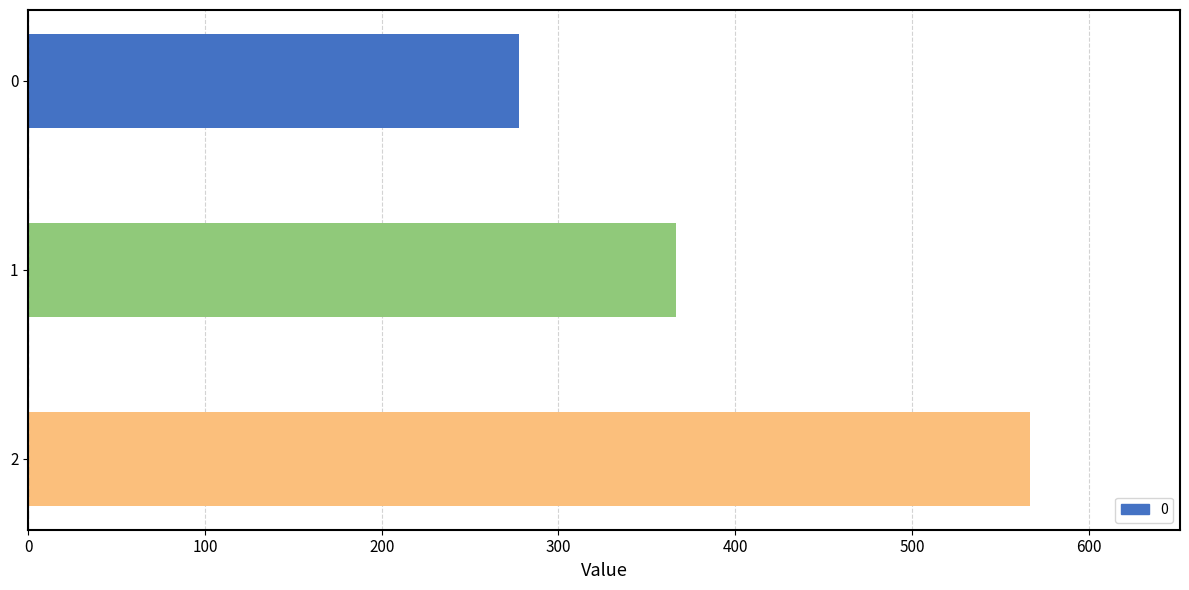

At which category does the chart reach its peak across all series?

2